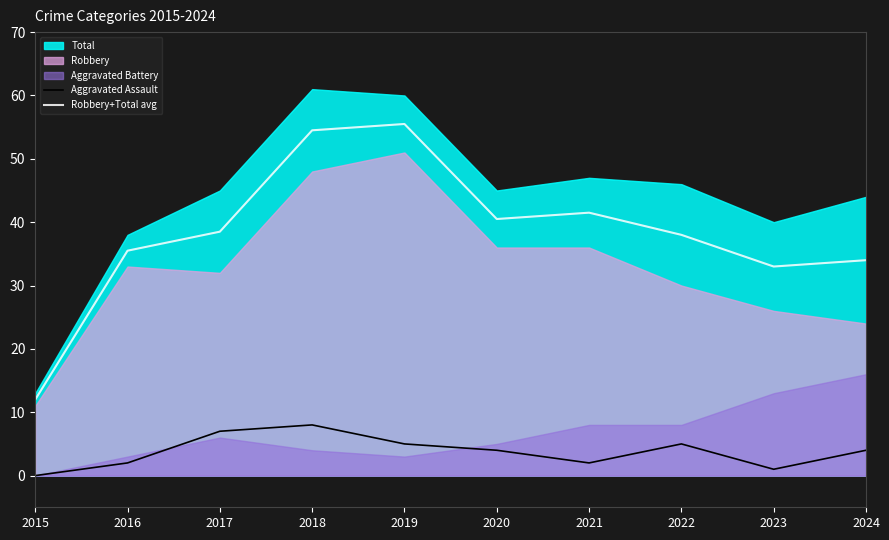

How many values in Aggravated Assault are above zero?

9